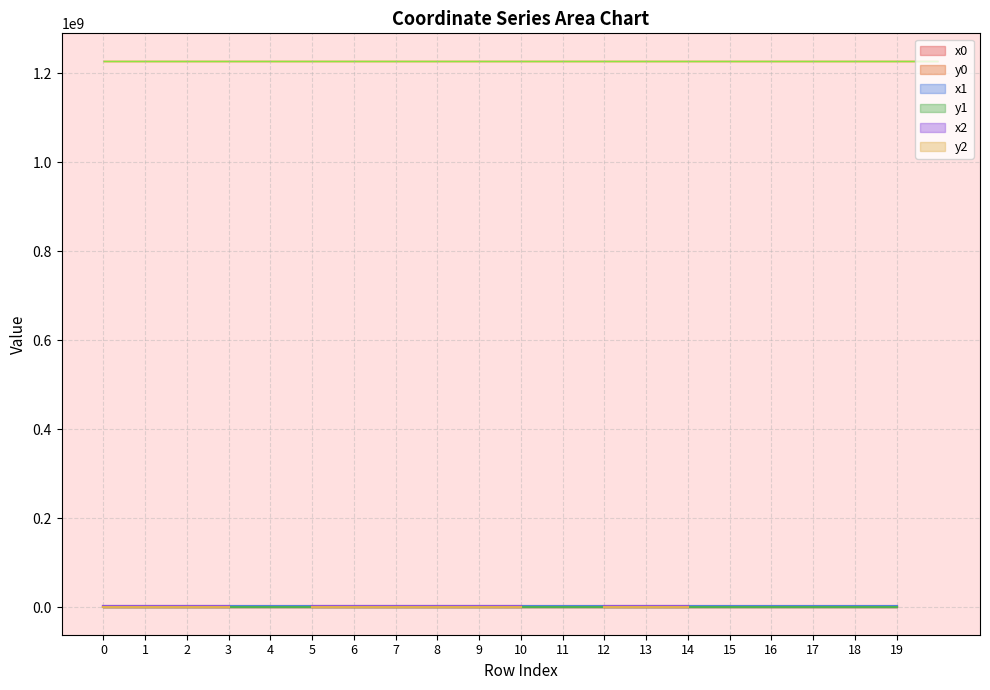

True or false: x1 has more than 1 points higher than both neighbors.

True